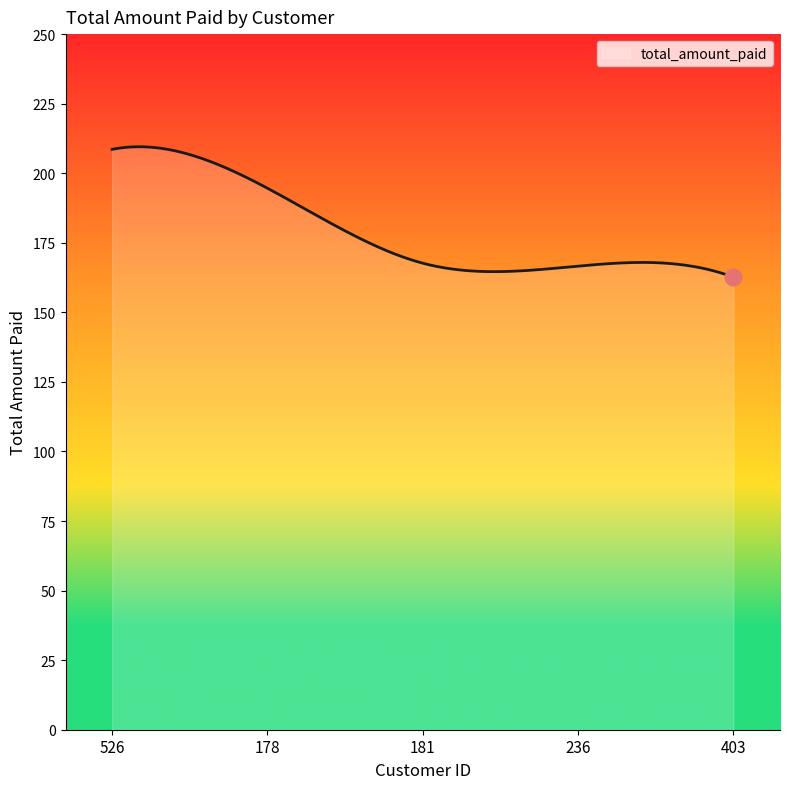

What is the difference between the maximum and minimum values?

46.8